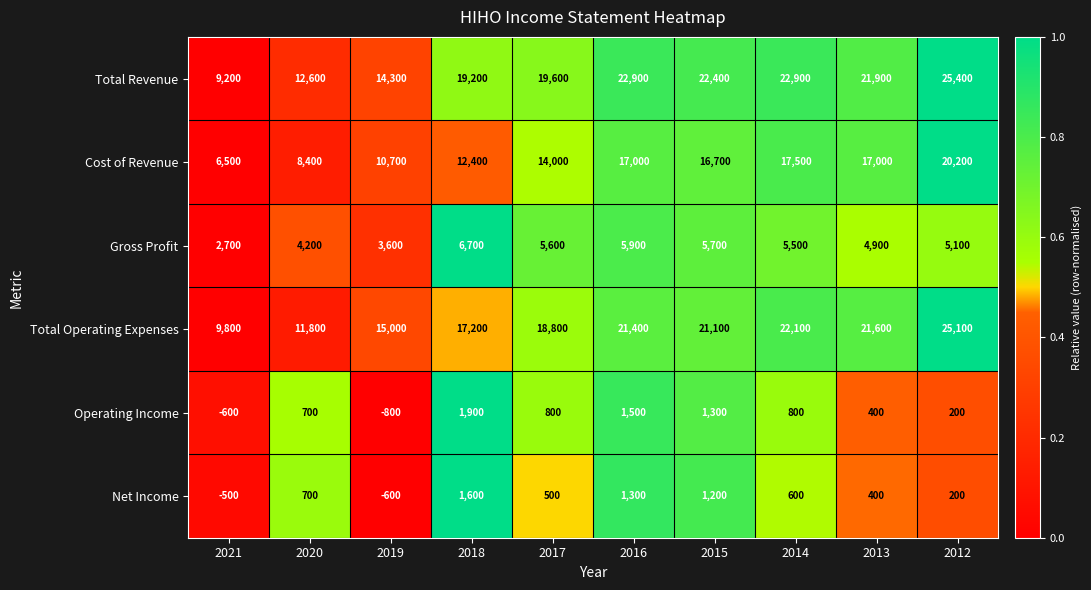

What is the difference between the maximum and second lowest values in the Net Income series?

2100